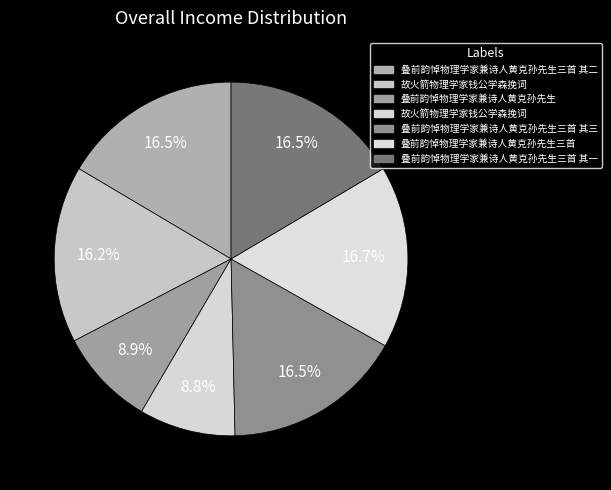

How many segments does this pie chart have?

7